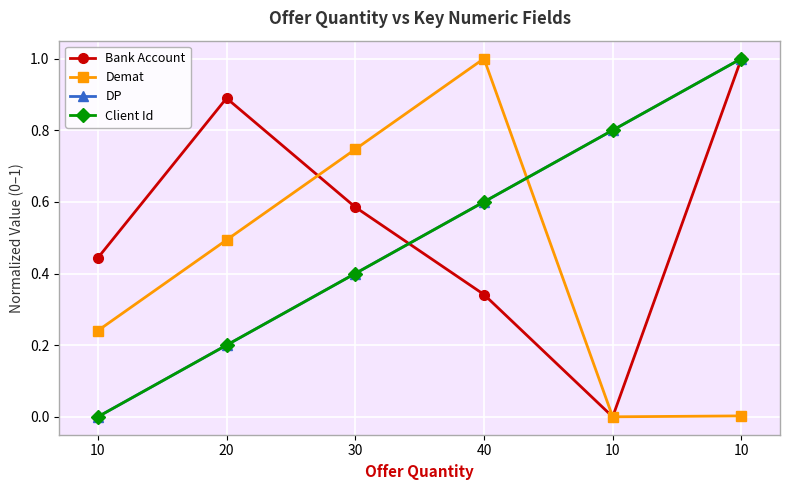

What is the highest value of the DP series?

1.0